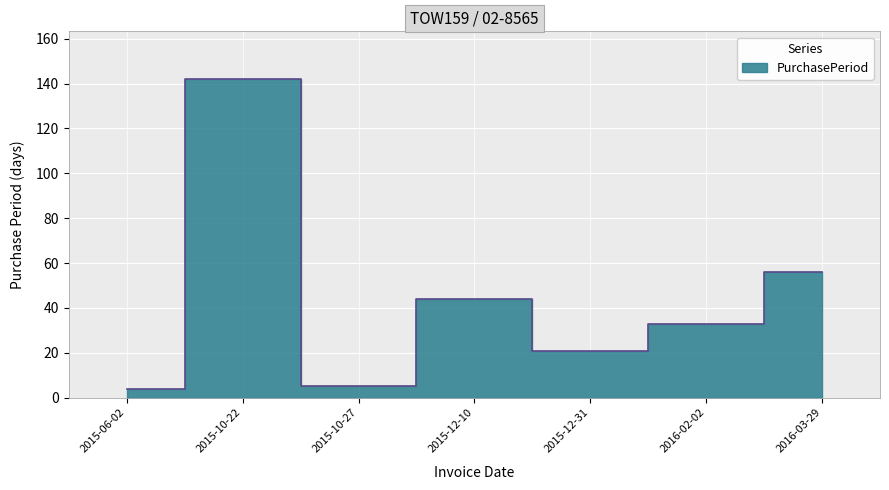

What is the value of the 7th point from the left?

56